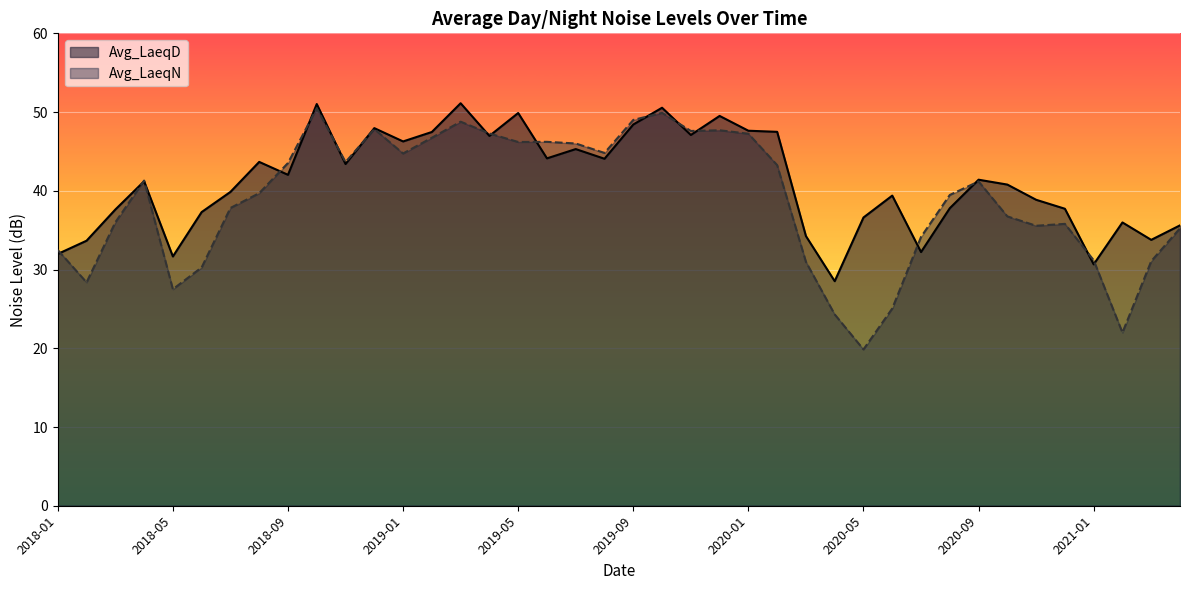

Read the Avg_LaeqD value at 2020-12.

37.7